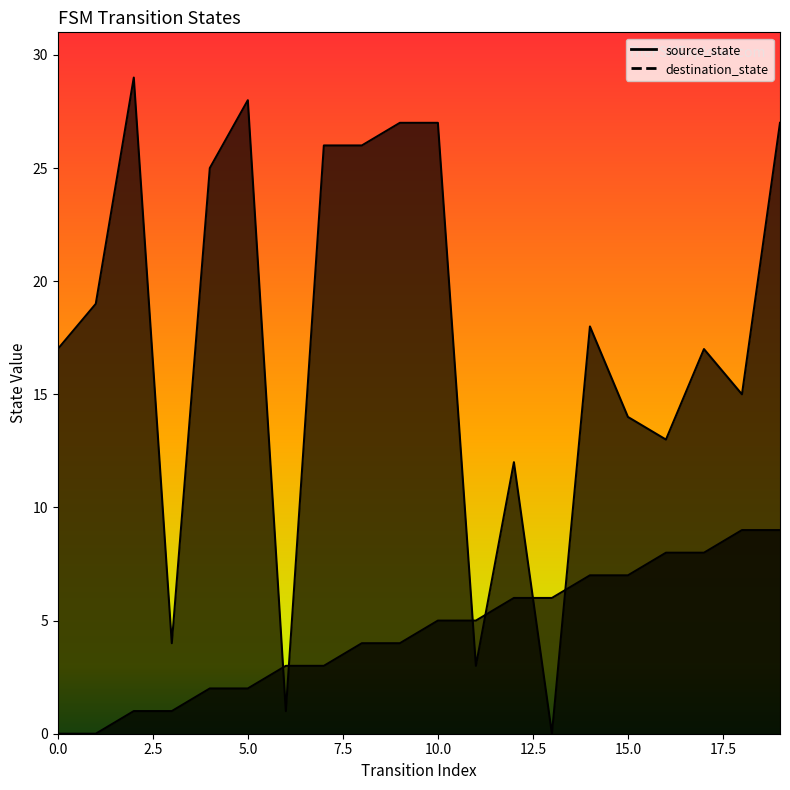

Does the chart have visible grid lines?

No